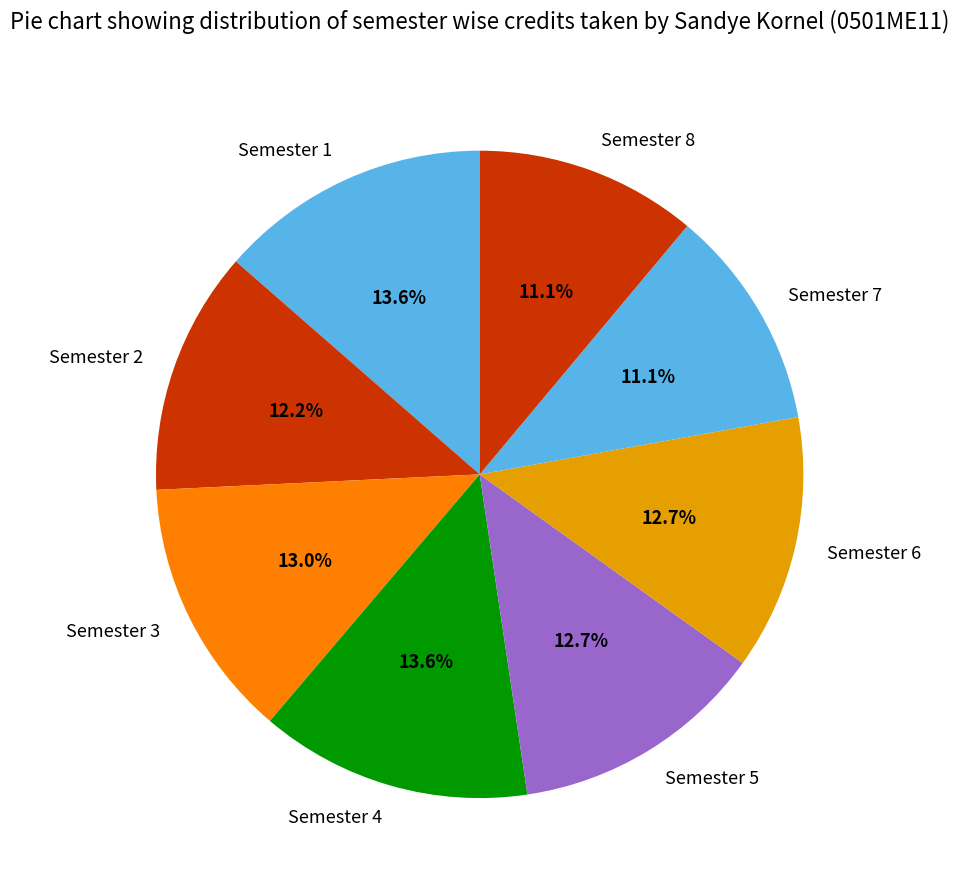

To the nearest percent, what is the difference between the largest and smallest slice percentages?

2%